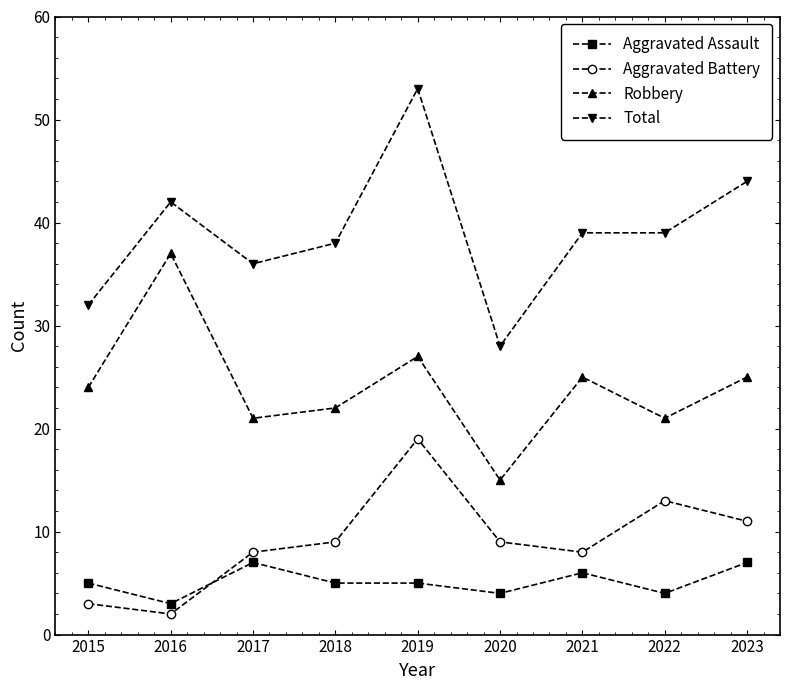

In Robbery, how many points are higher than both neighbors (excluding endpoints)?

3